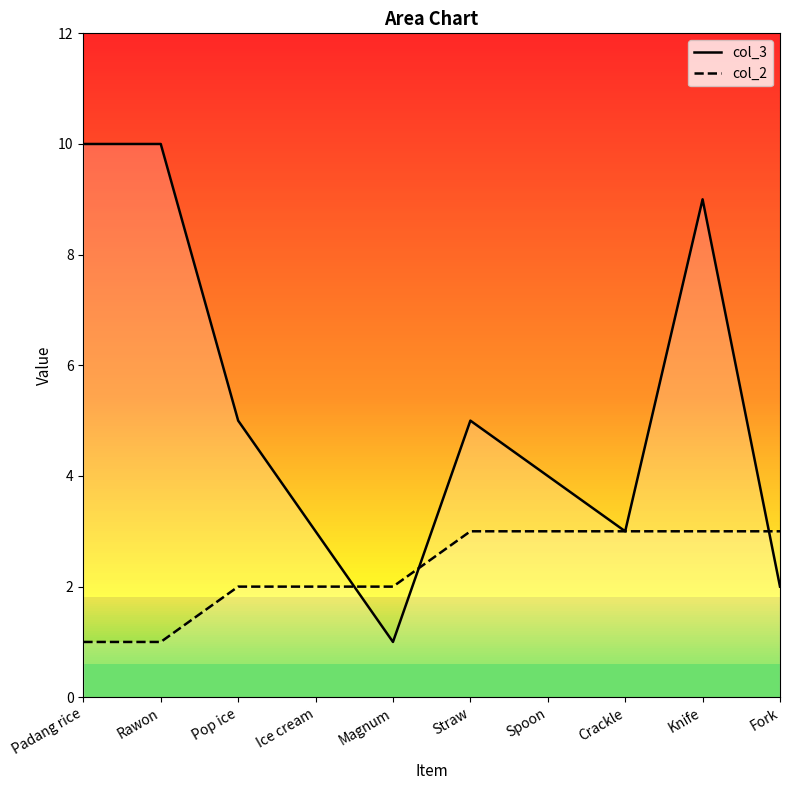

What is the value of the col_3 point at the 3rd from the left?

5